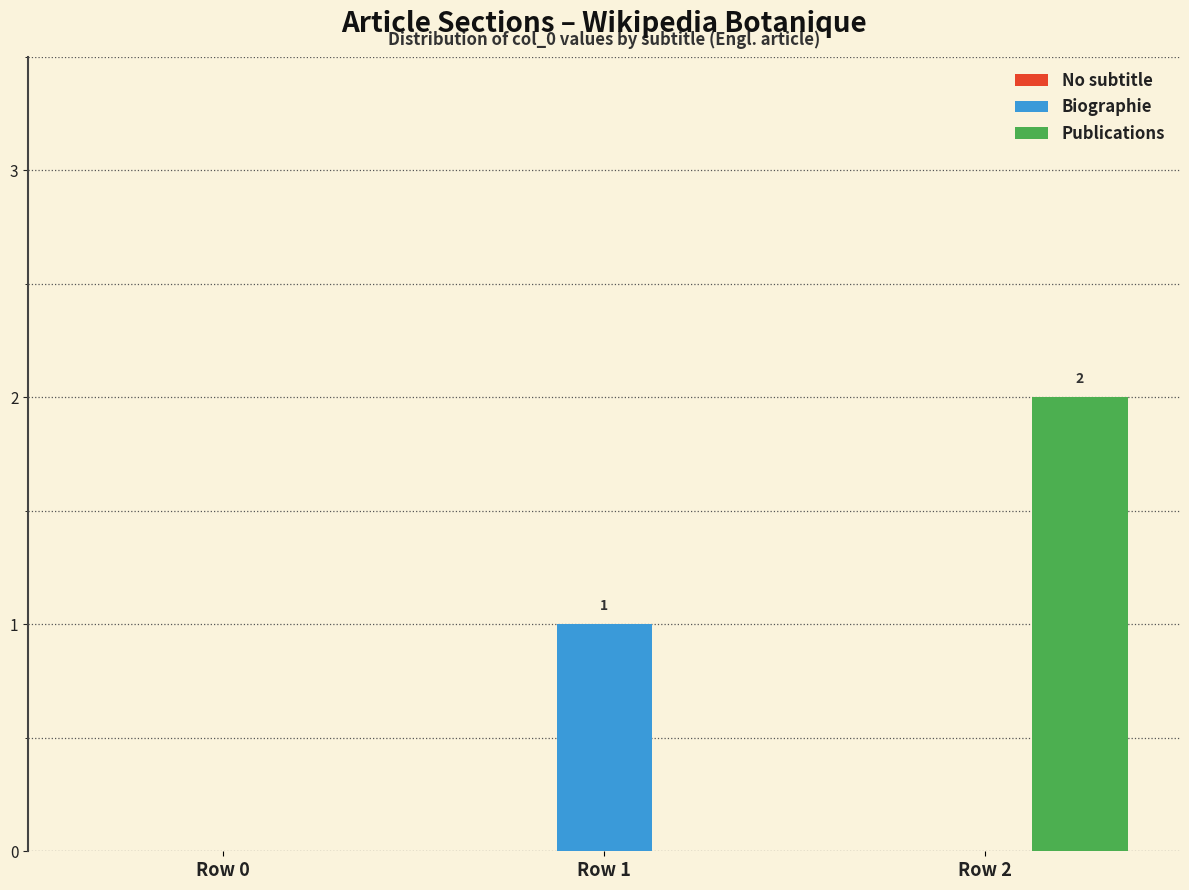

The value of Biographie at Row 1 is 2. True or false?

False